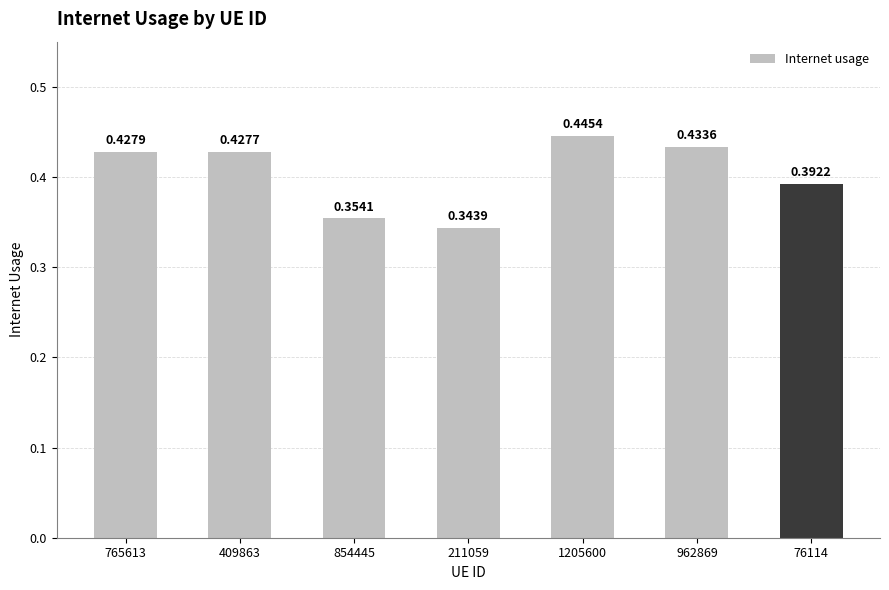

List the labels in order of value, largest first.

1205600, 962869, 765613, 409863, 76114, 854445, 211059